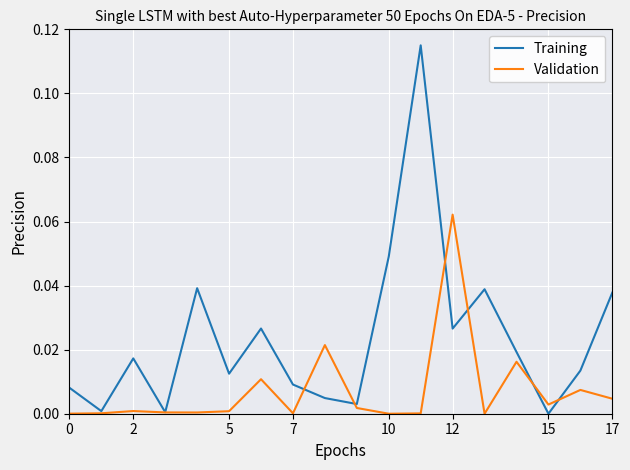

How many distinct data groups are displayed?

2